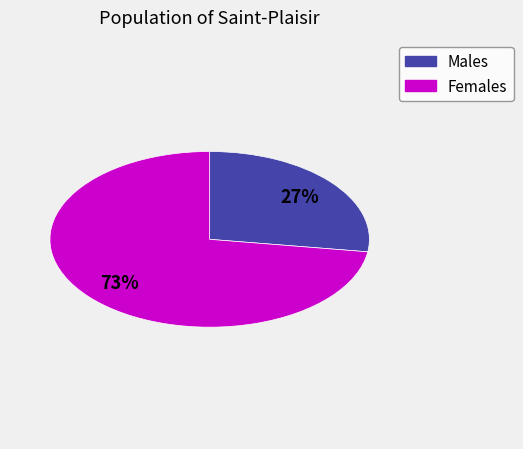

To the nearest percent, what is the average slice percentage?

50%